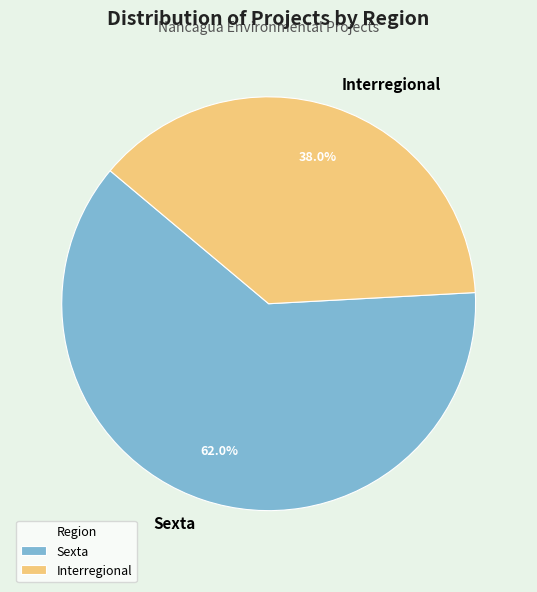

Count the number of slices in the pie.

2